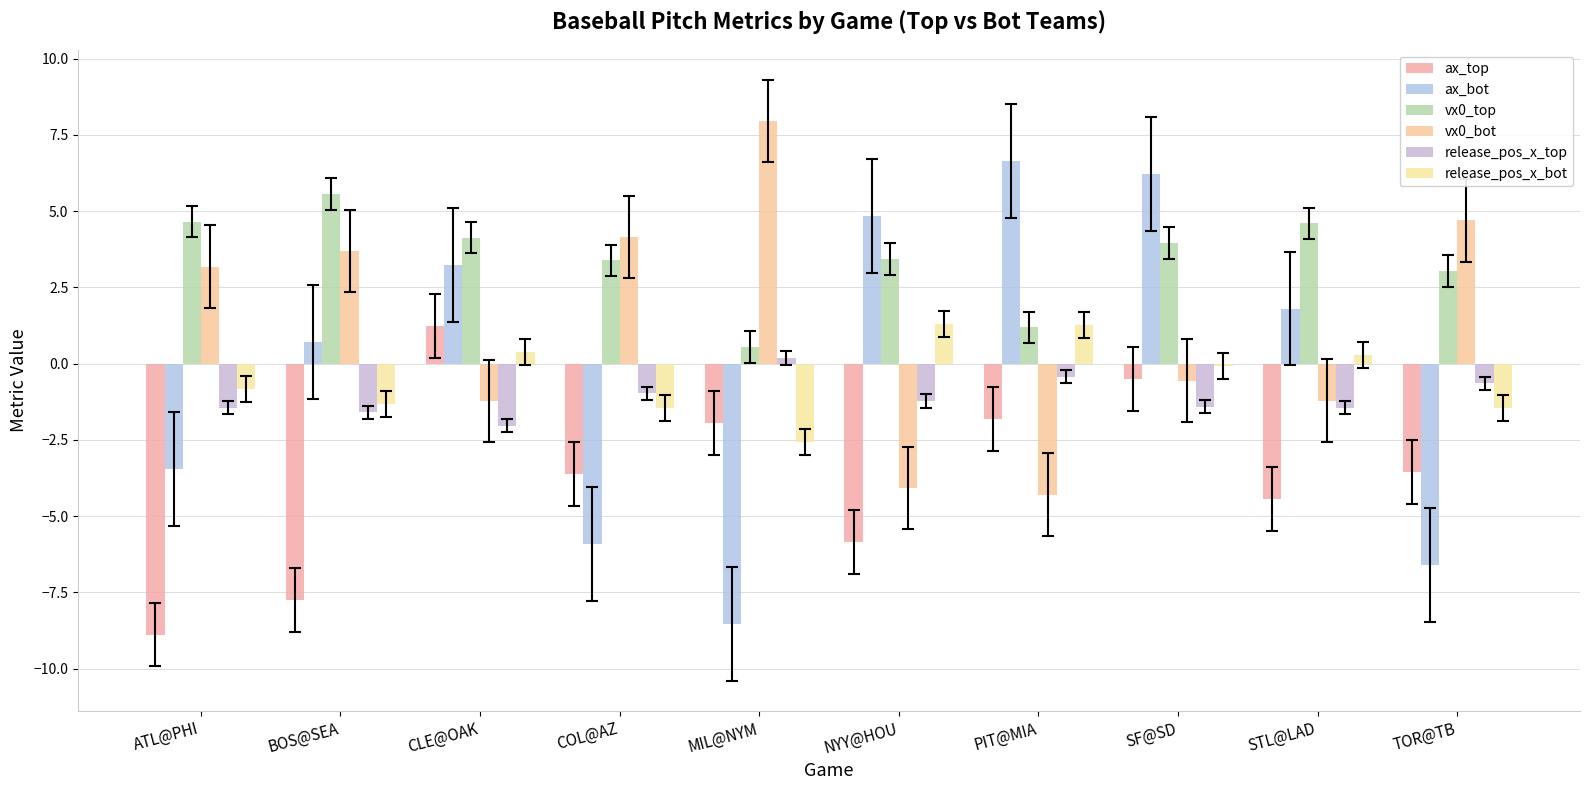

What is the spread (max minus min) of values at SF@SD?

7.6